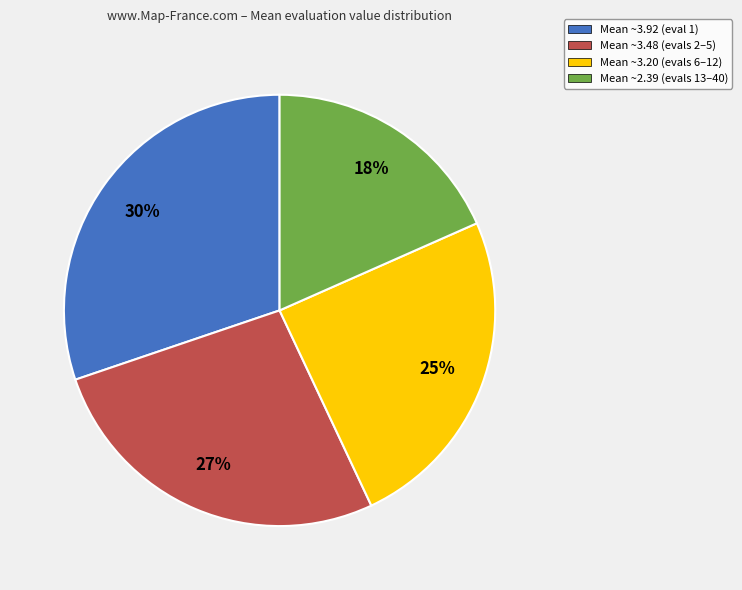

How many slices are in this pie chart?

4